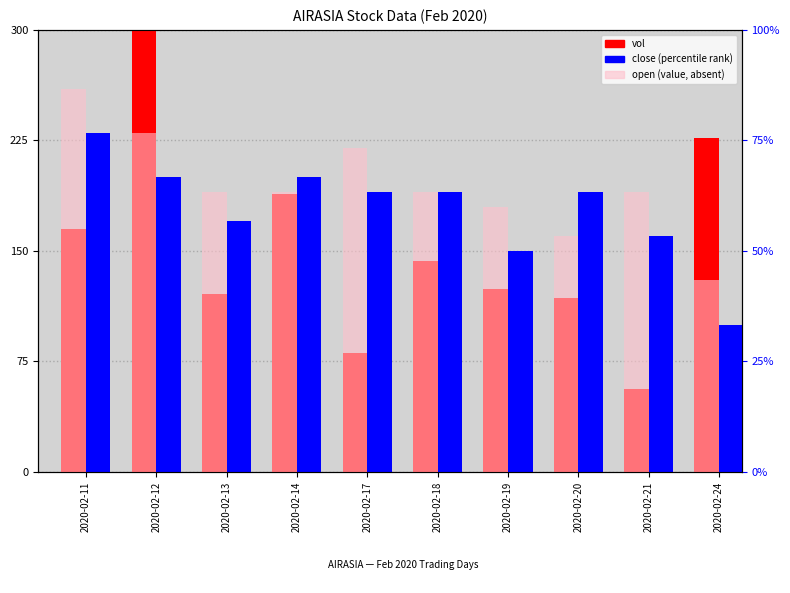

At which label does open (value, absent) reach its minimum?

2020-02-24